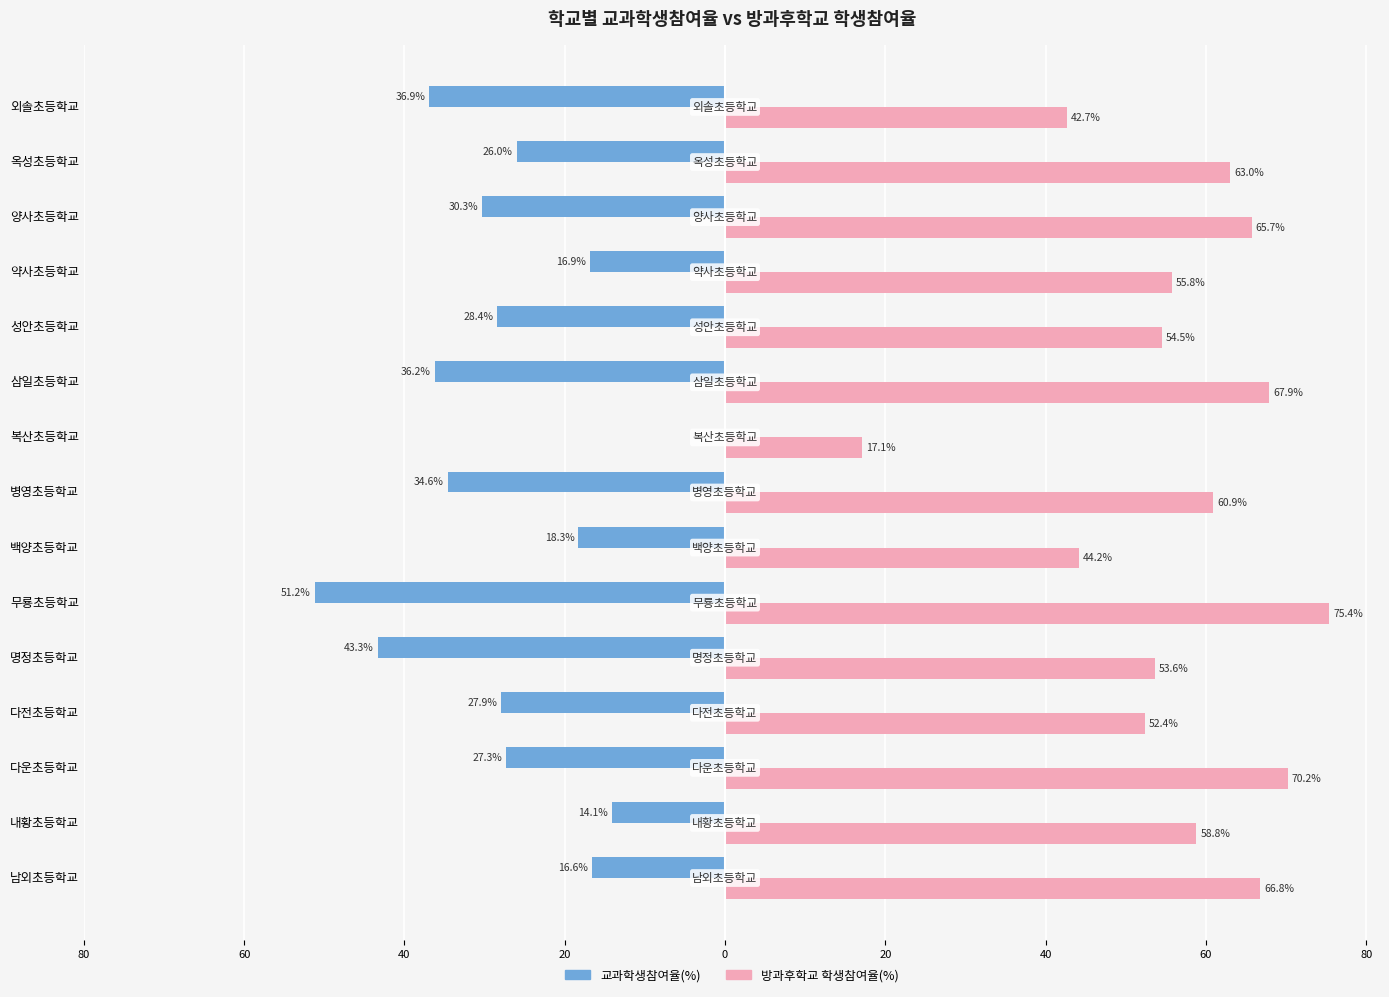

What are all the series names shown in the legend?

교과학생참여율(%), 방과후학교 학생참여율(%)